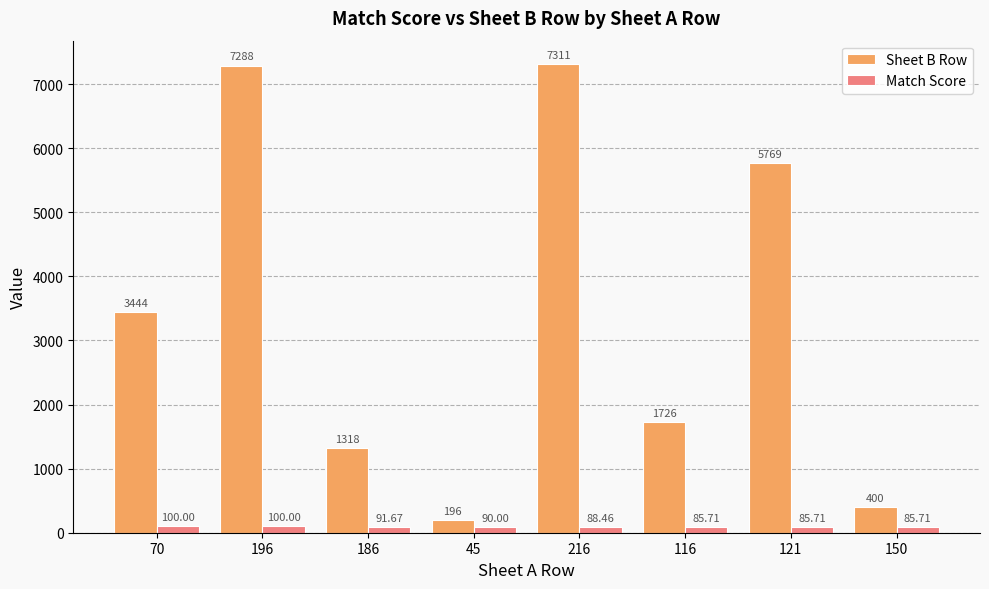

Between 196 and 45, which series saw the biggest shift?

Sheet B Row